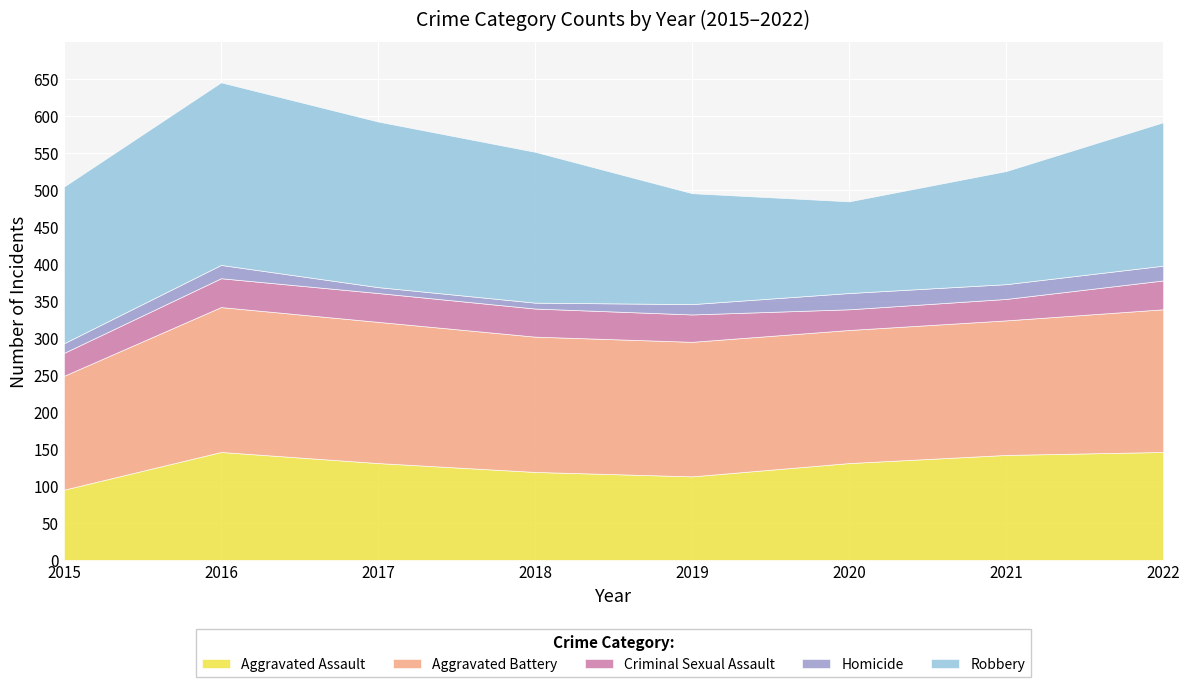

Reading left to right, list all the values displayed in this chart.

Aggravated Assault: 95	146	131	119	113	131	142	146
Aggravated Battery: 154	196	191	183	182	180	182	193
Criminal Sexual Assault: 31	39	39	38	37	28	29	39
Homicide: 13	18	8	8	14	22	20	20
Robbery: 212	247	224	204	150	124	153	194